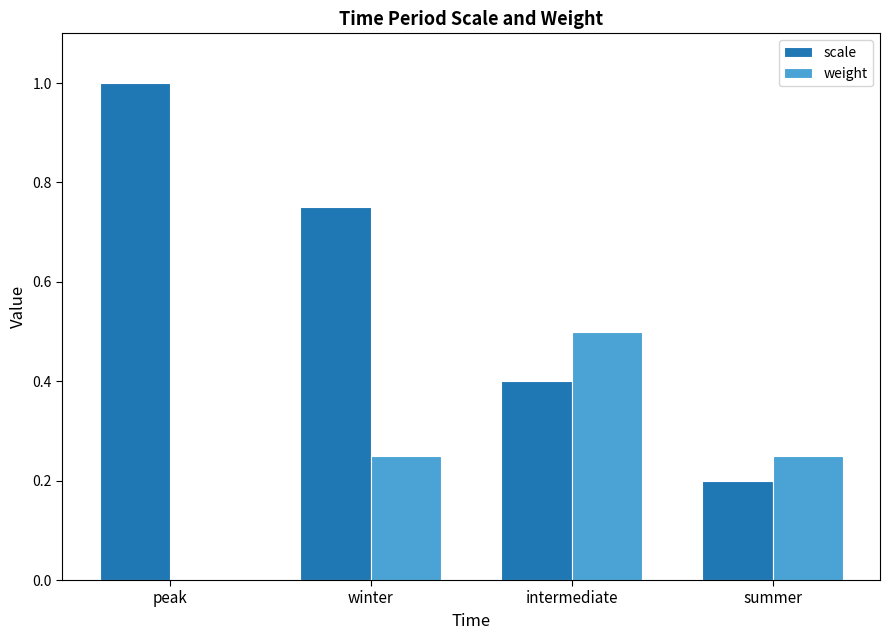

What is the sum of all scale values?

2.4